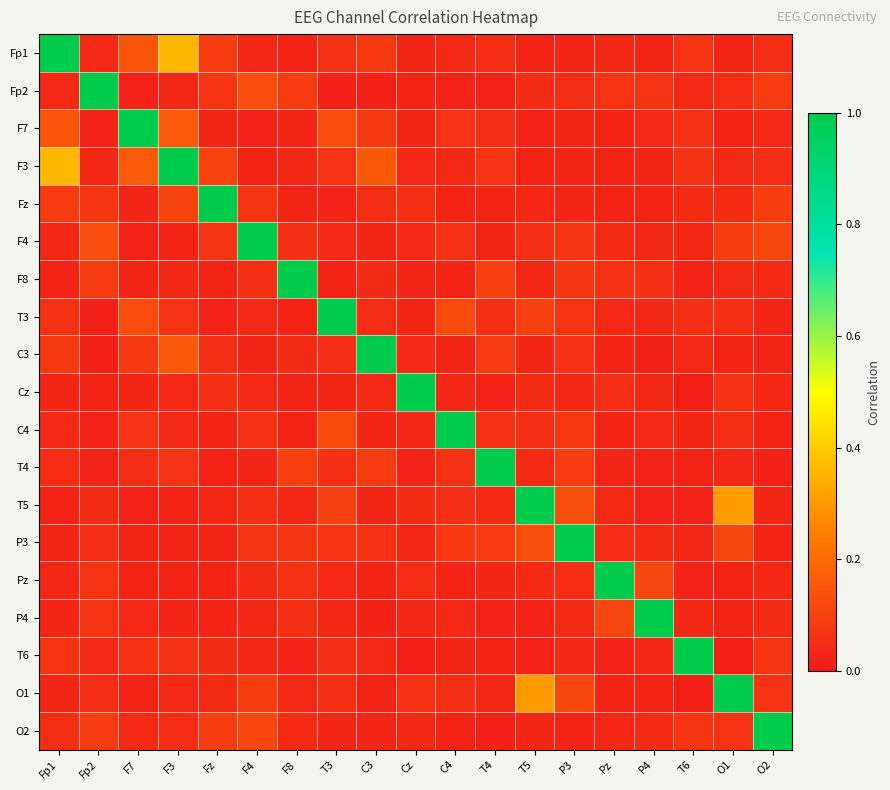

What is the total value across all series at T3?

2.0